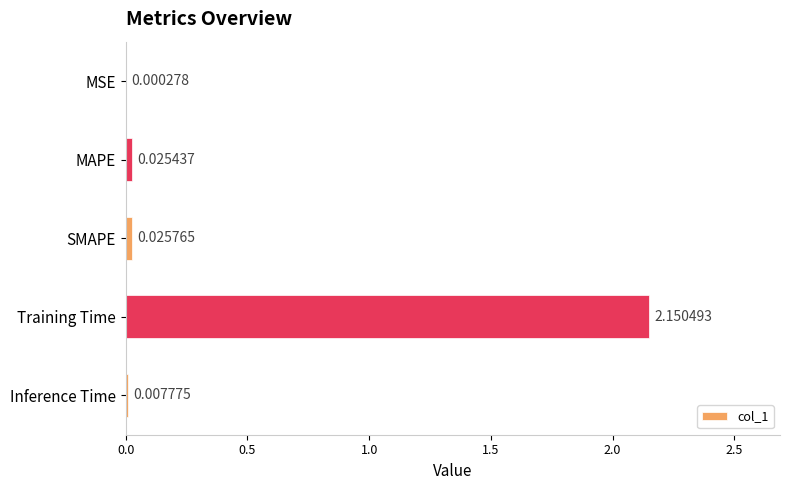

What is the average value?

0.4